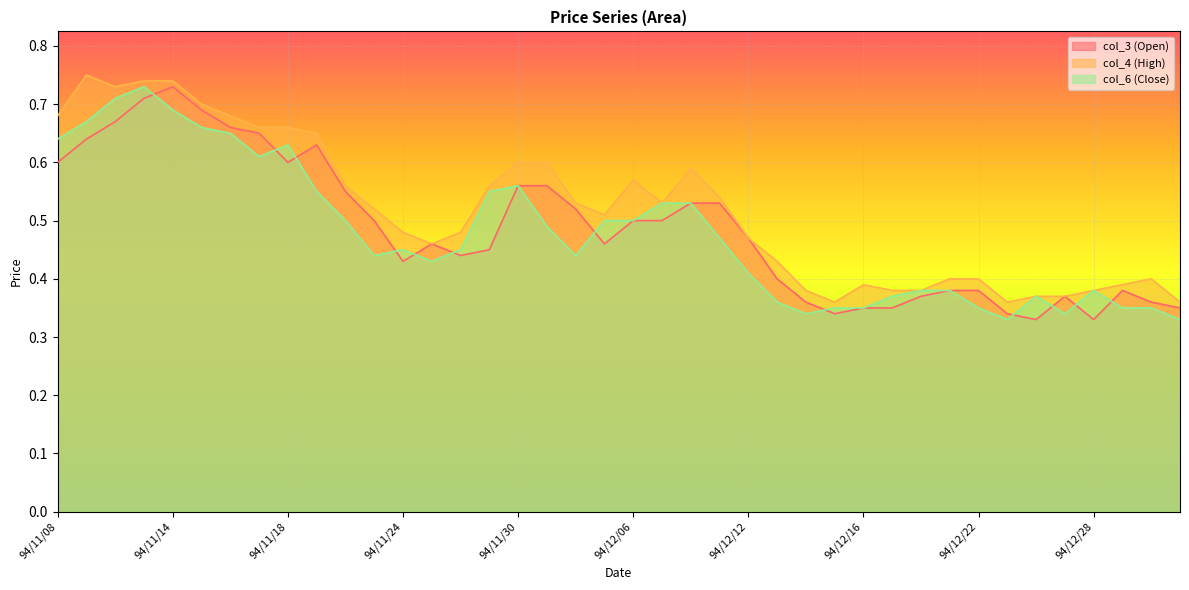

Reading left to right, transcribe all the data shown in this chart.

col_3 (Open): 0.6	0.6	0.7	0.7	0.7	0.7	0.7	0.7	0.6	0.6	0.6	0.5	0.4	0.5	0.4	0.5	0.6	0.6	0.5	0.5	0.5	0.5	0.5	0.5	0.5	0.4	0.4	0.3	0.3	0.3	0.4	0.4	0.4	0.3	0.3	0.4	0.3	0.4	0.4	0.3
col_4 (High): 0.7	0.8	0.7	0.7	0.7	0.7	0.7	0.7	0.7	0.7	0.6	0.5	0.5	0.5	0.5	0.6	0.6	0.6	0.5	0.5	0.6	0.5	0.6	0.5	0.5	0.4	0.4	0.4	0.4	0.4	0.4	0.4	0.4	0.4	0.4	0.4	0.4	0.4	0.4	0.4
col_6 (Close): 0.6	0.7	0.7	0.7	0.7	0.7	0.7	0.6	0.6	0.6	0.5	0.4	0.5	0.4	0.5	0.6	0.6	0.5	0.4	0.5	0.5	0.5	0.5	0.5	0.4	0.4	0.3	0.3	0.3	0.4	0.4	0.4	0.3	0.3	0.4	0.3	0.4	0.3	0.3	0.3